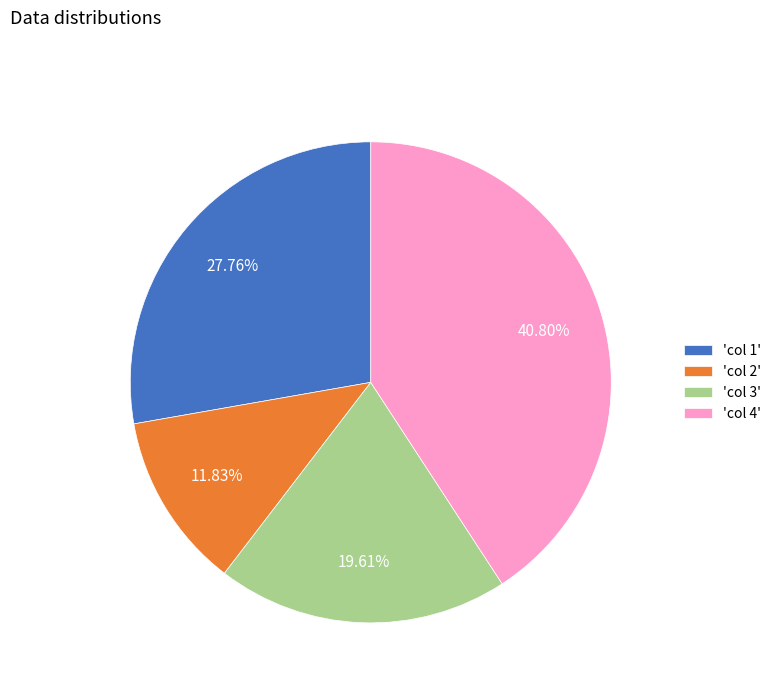

How many segments does this pie chart have?

4